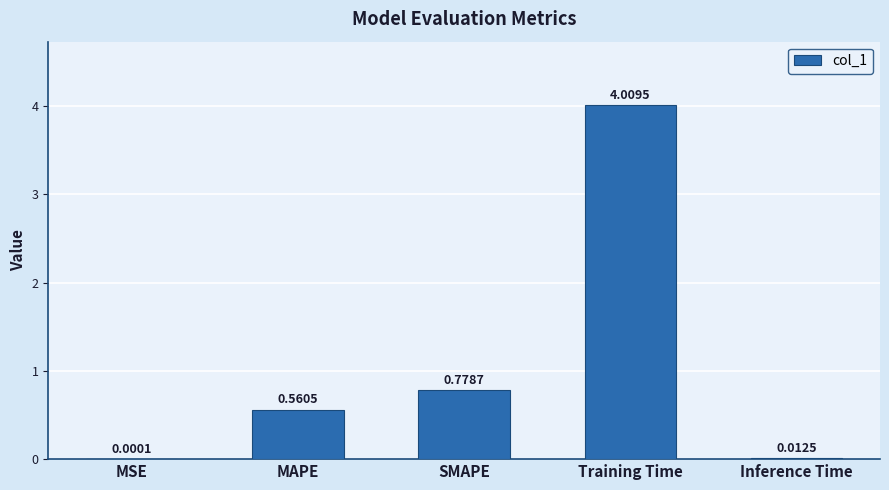

What is the sum of the values at Training Time and Inference Time?

4.0